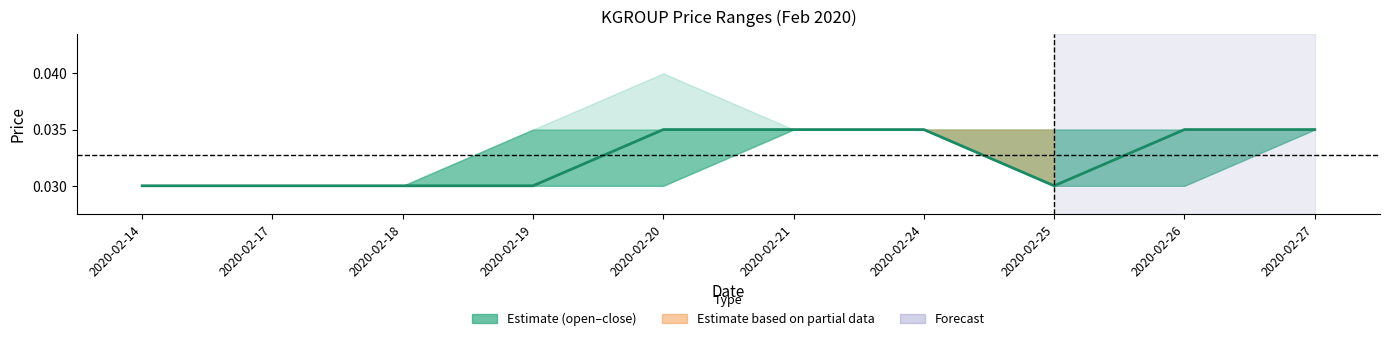

The value at 2020-02-27 is 0.0. True or false?

True